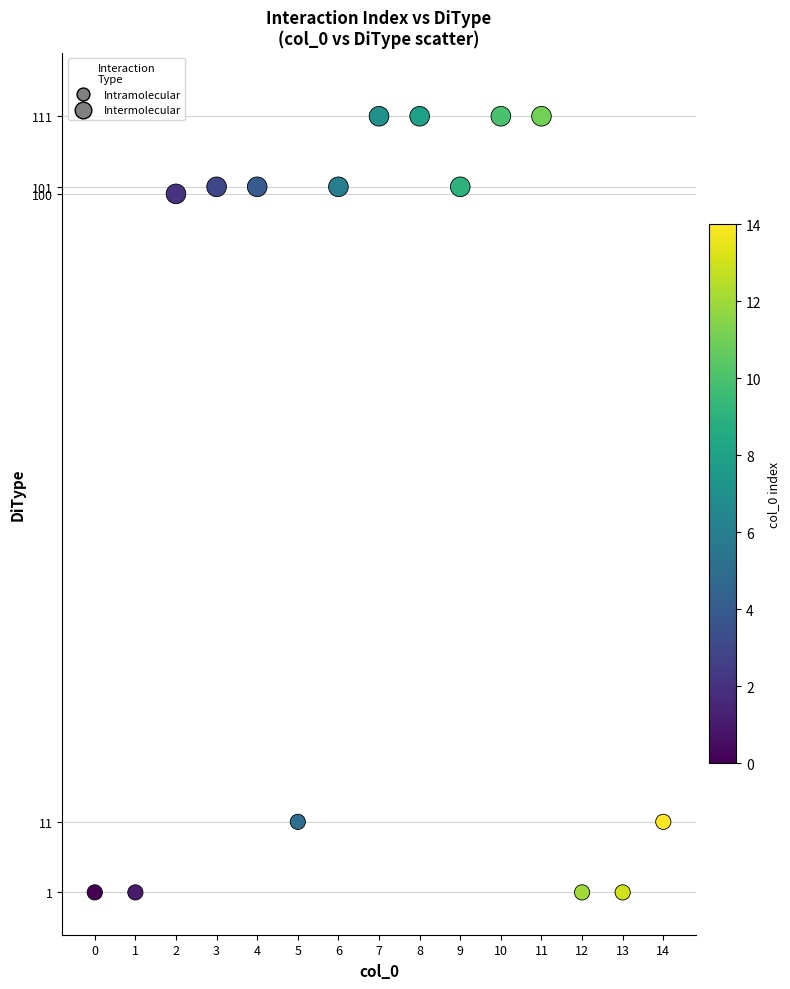

What is the range of Y values (max minus min)?

110